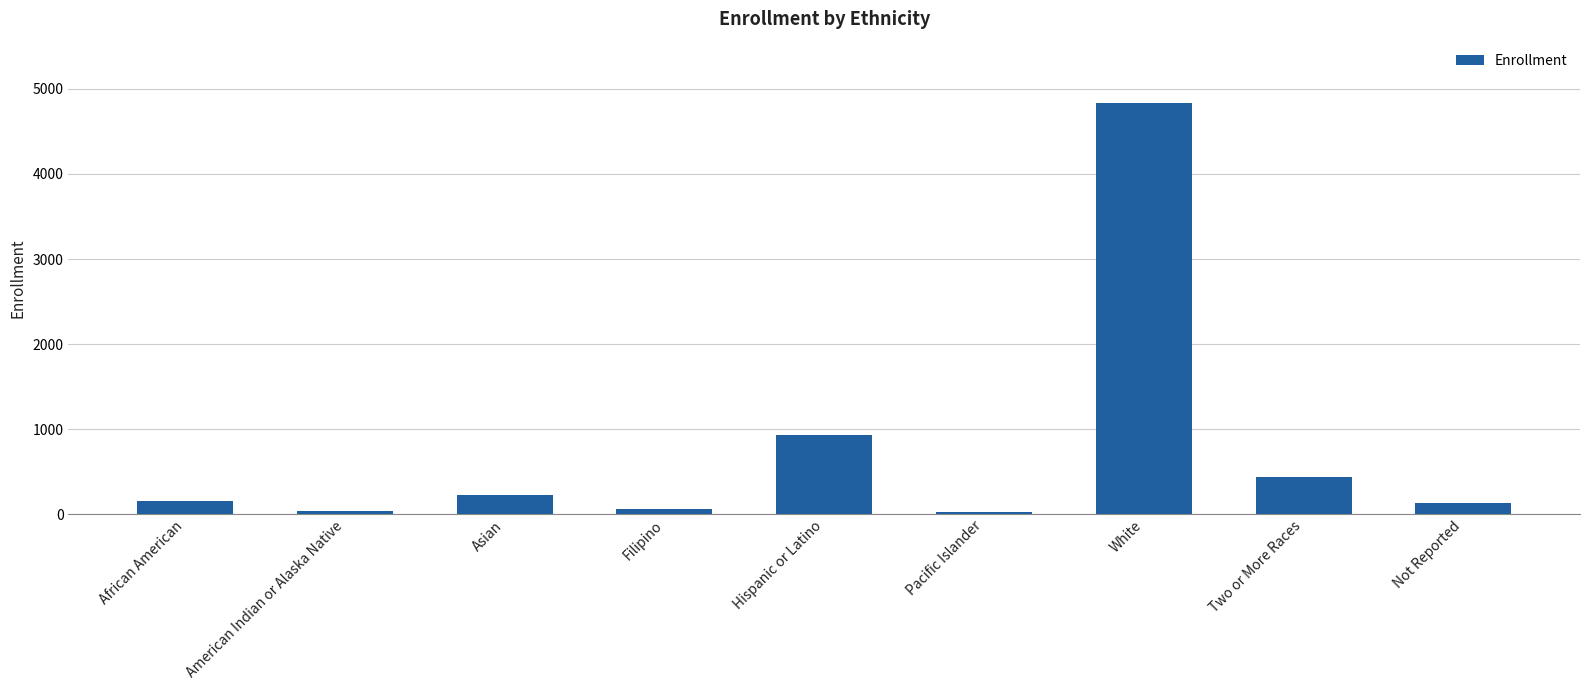

What is the difference between the maximum and minimum values?

4810